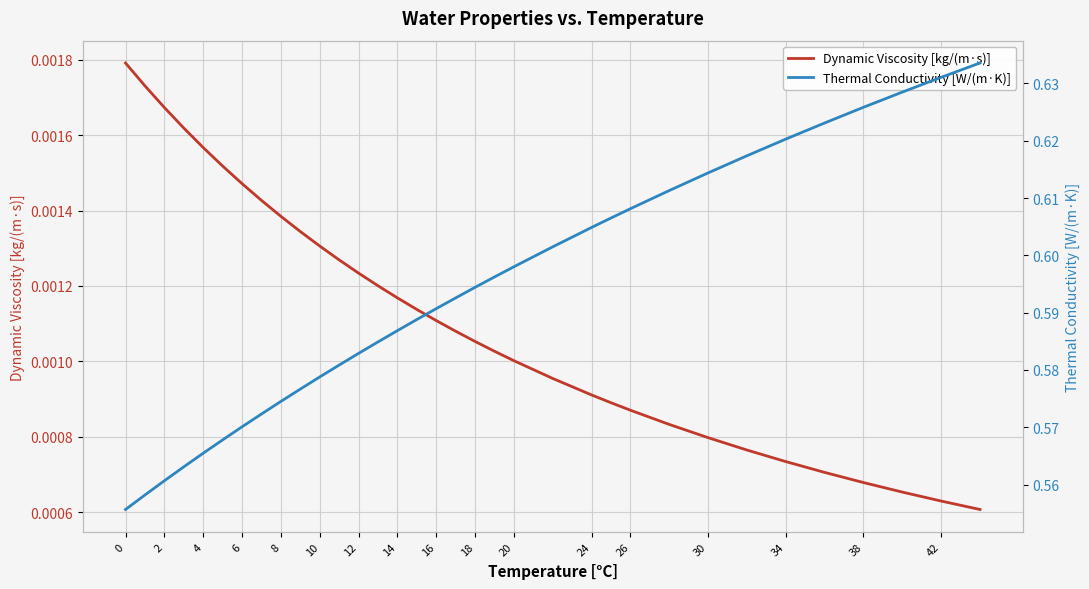

What is the total value across all series at 2?

0.6